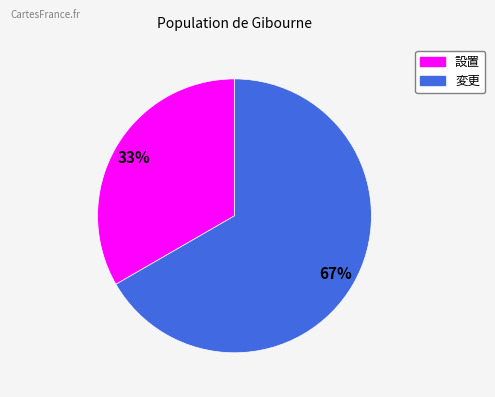

To the nearest percent, what portion does 変更 represent?

67%